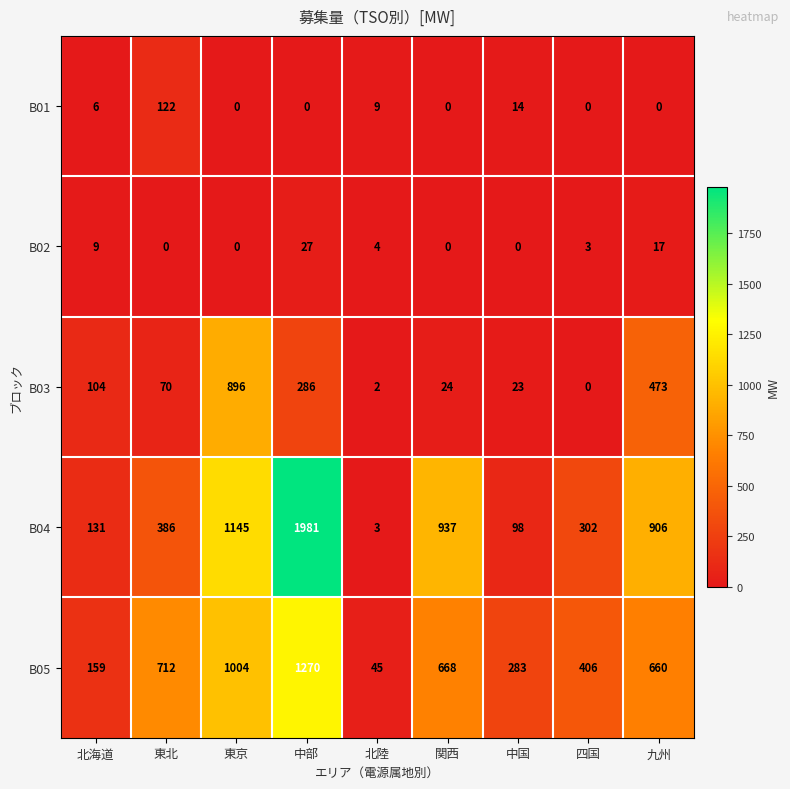

What is the difference between the maximum and second lowest values in the B03 series?

894